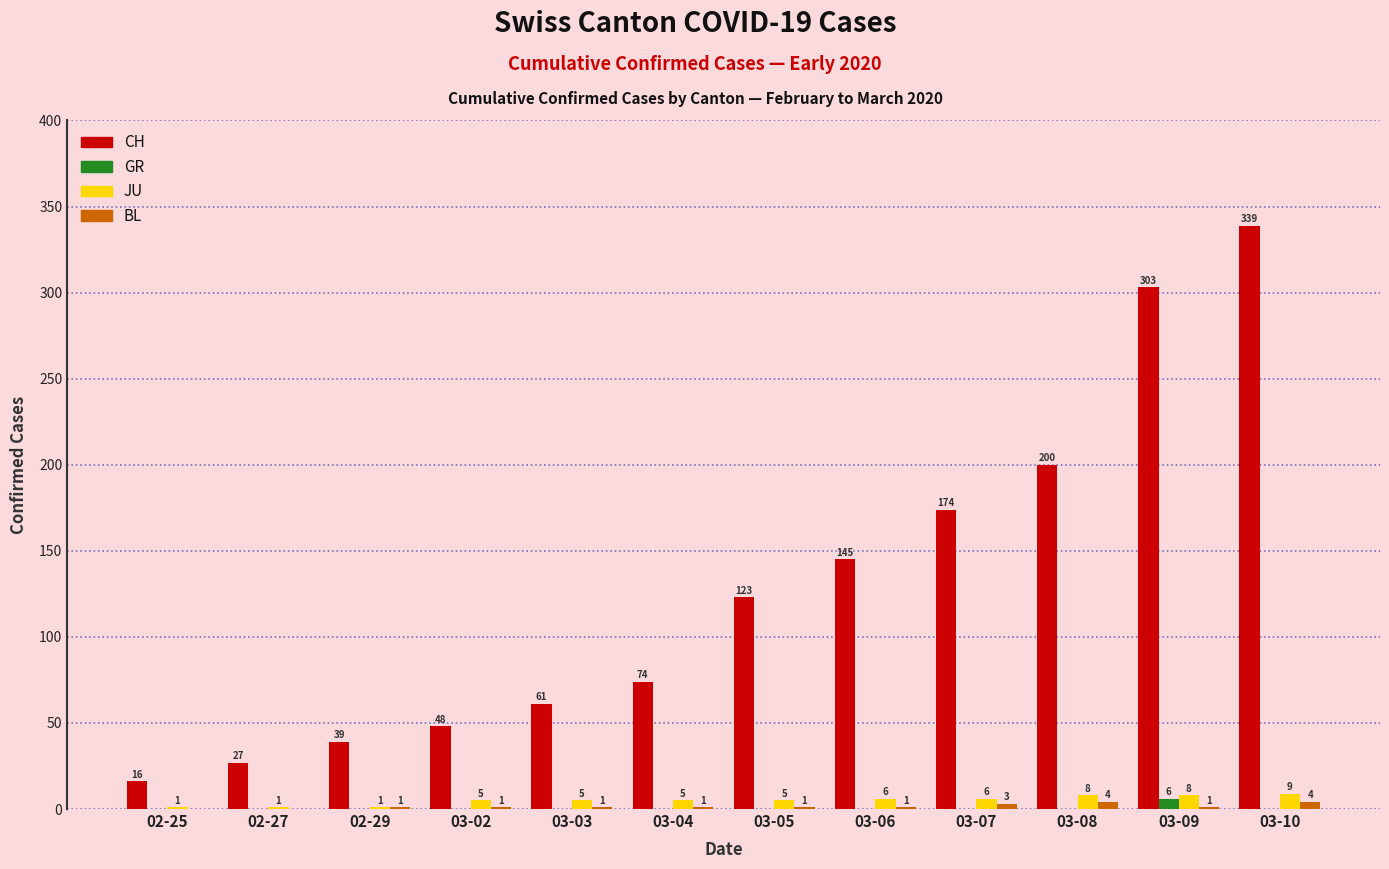

Is the value of JU at 02-29 greater than the value of CH at 02-27?

No